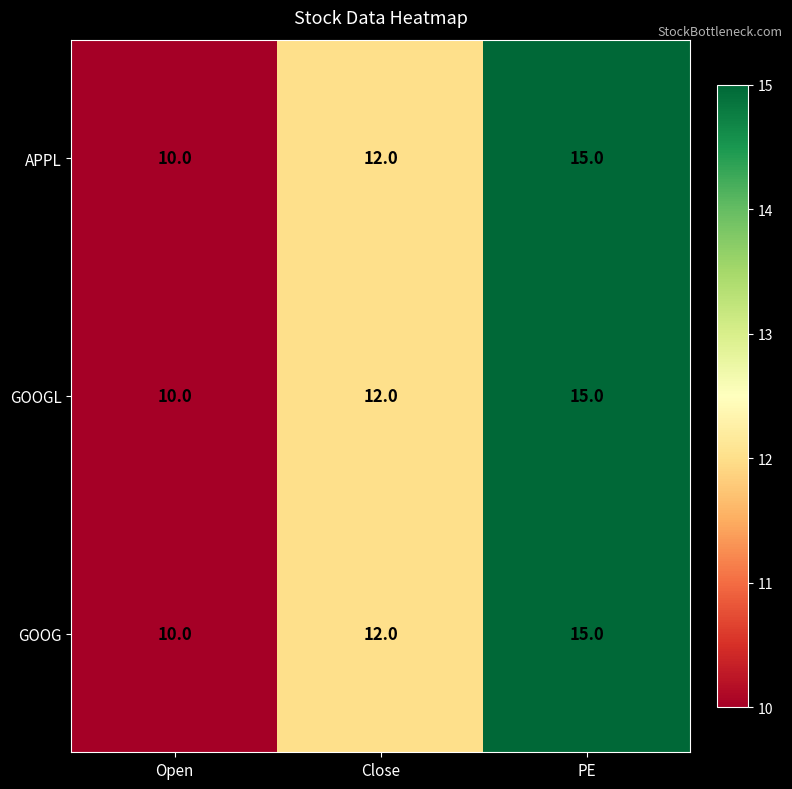

At which category is the sum across all series the highest?

PE